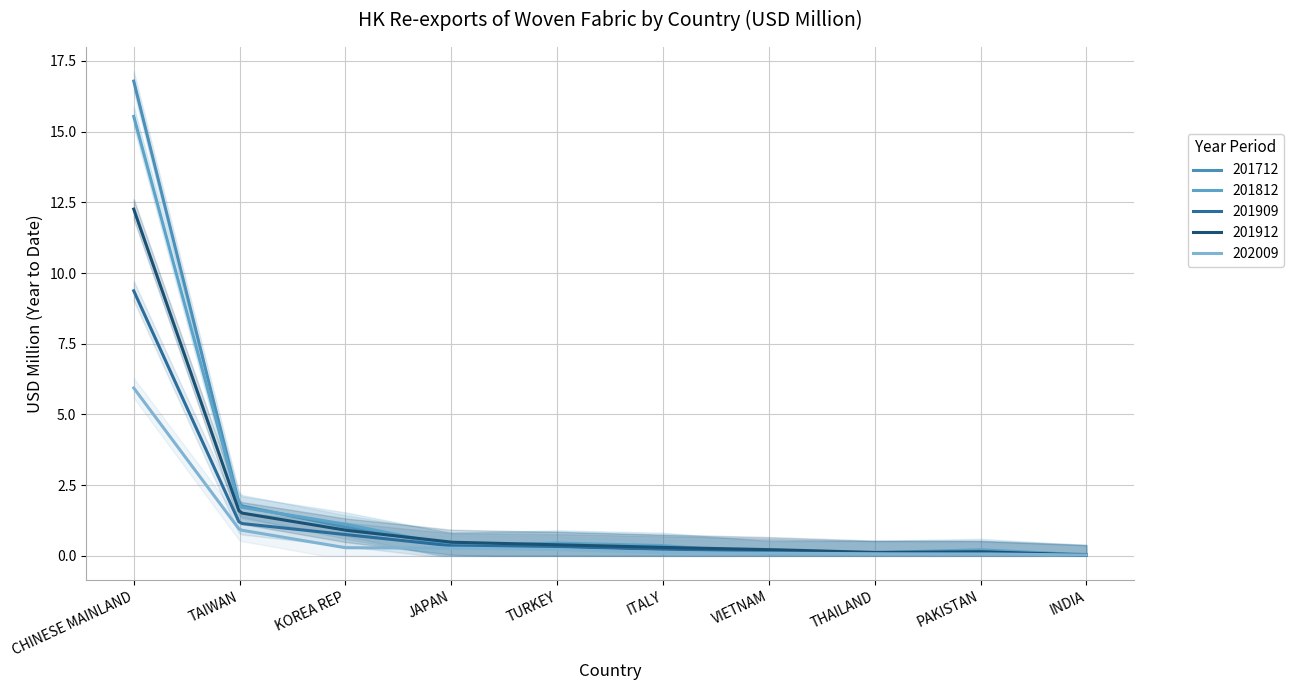

How many times do 201712 and 201812 cross each other?

6